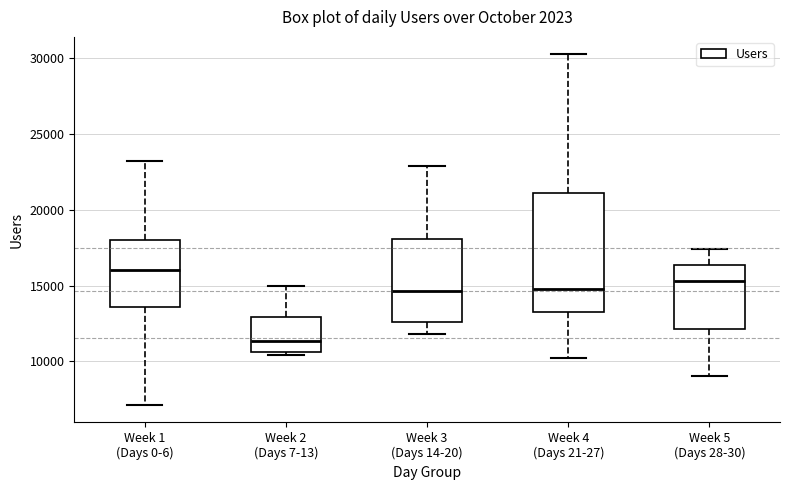

Where is the lower edge of the box for Week 3 (Days 14-20) on the y-axis? The values are not printed on the chart, so give them approximately, as read against the axis.

12500